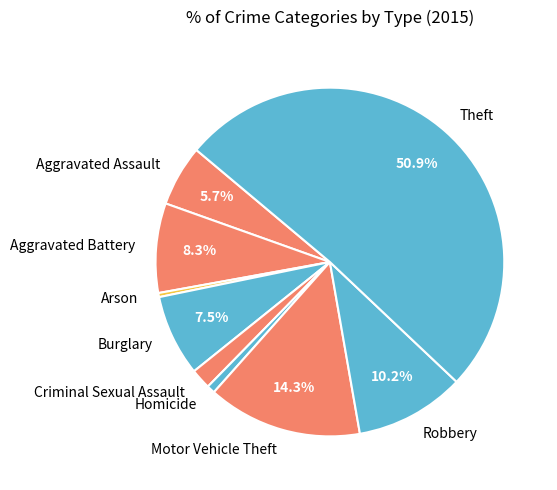

How many segments does this pie chart have?

9